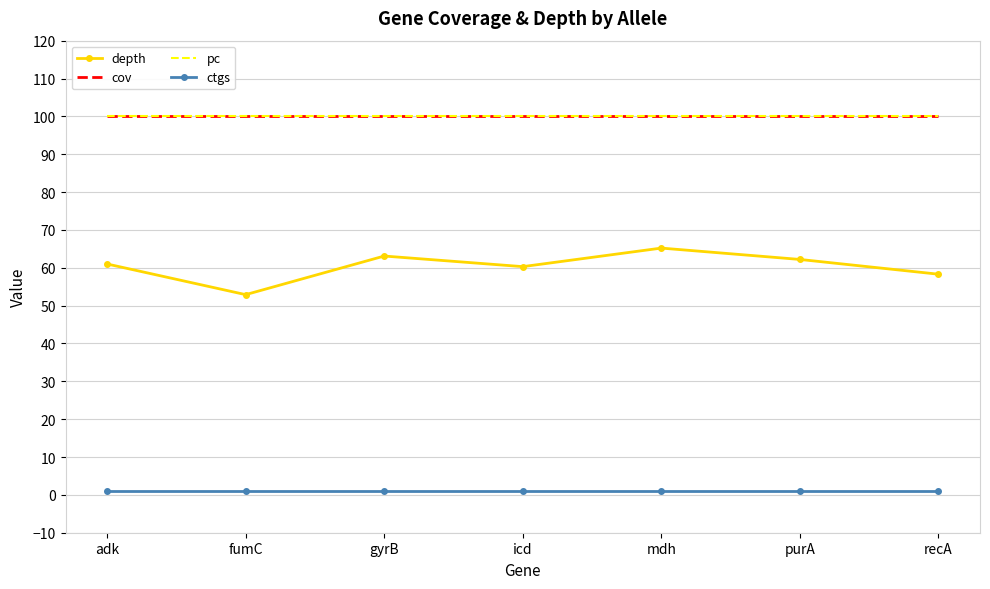

The ctgs series shows 0.2 at icd. True or false?

False